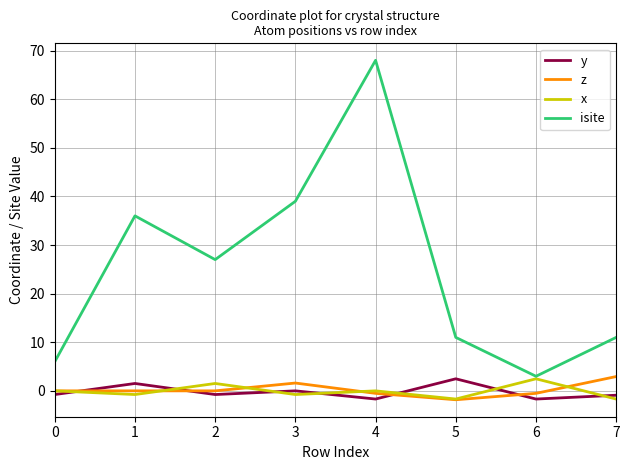

Where is the first local minimum for x?

1